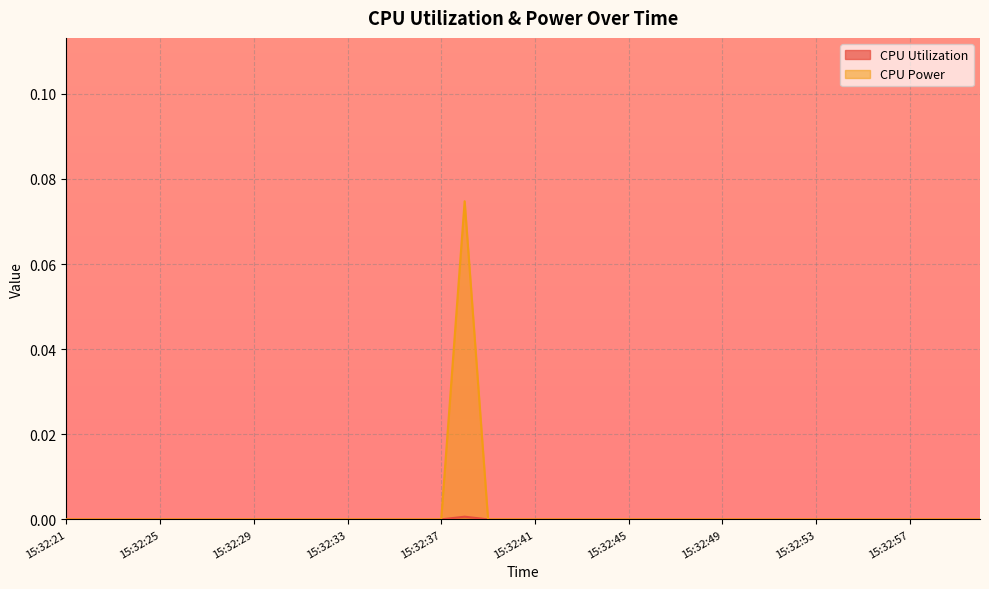

Which category has the highest value in the CPU Utilization series?

15:32:38